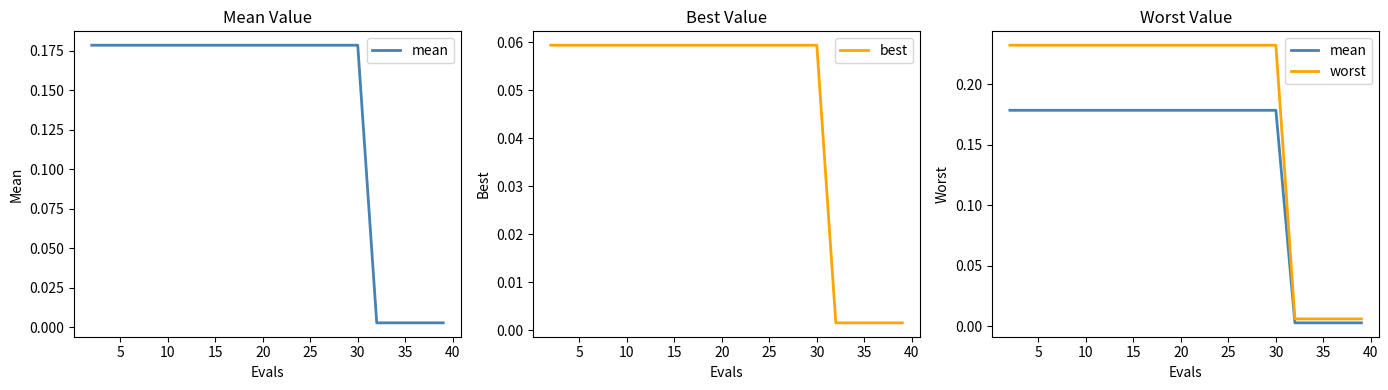

The worst series shows 0.4 at 35. True or false?

False